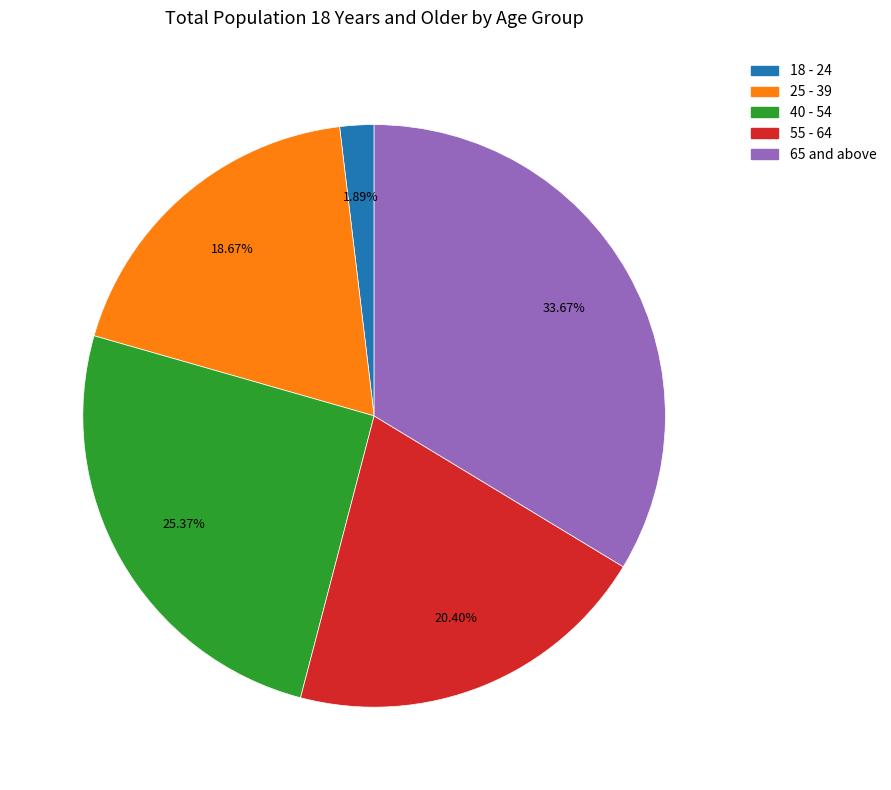

To the nearest percent, what portion does 65 and above represent?

34%